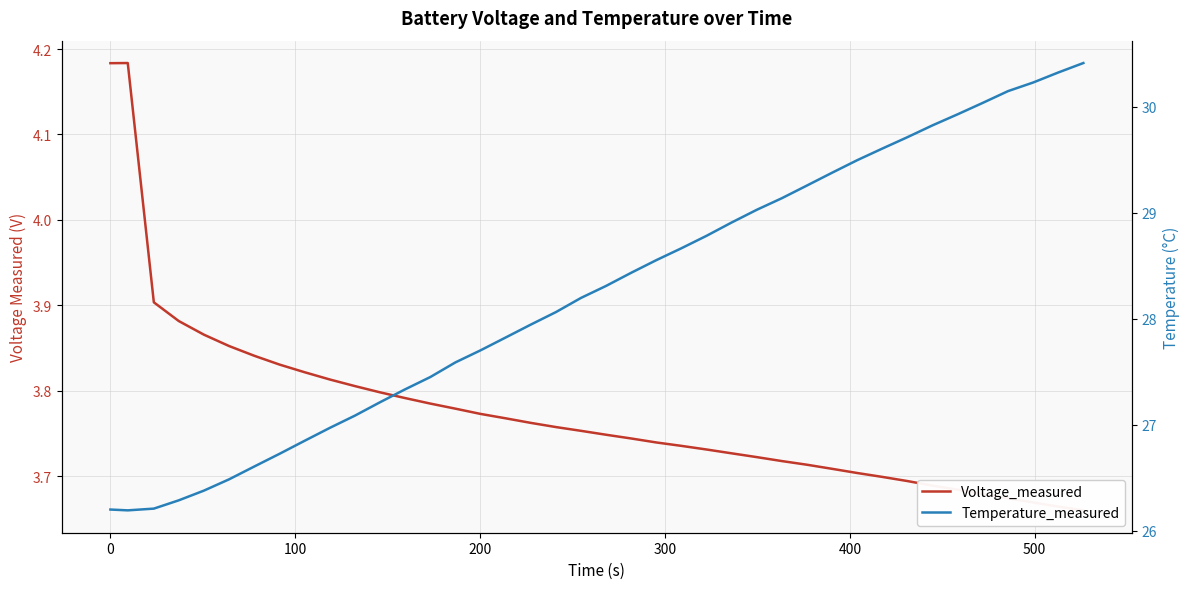

Is the value of Temperature_measured at 11 greater than the value of Voltage_measured at 36?

Yes